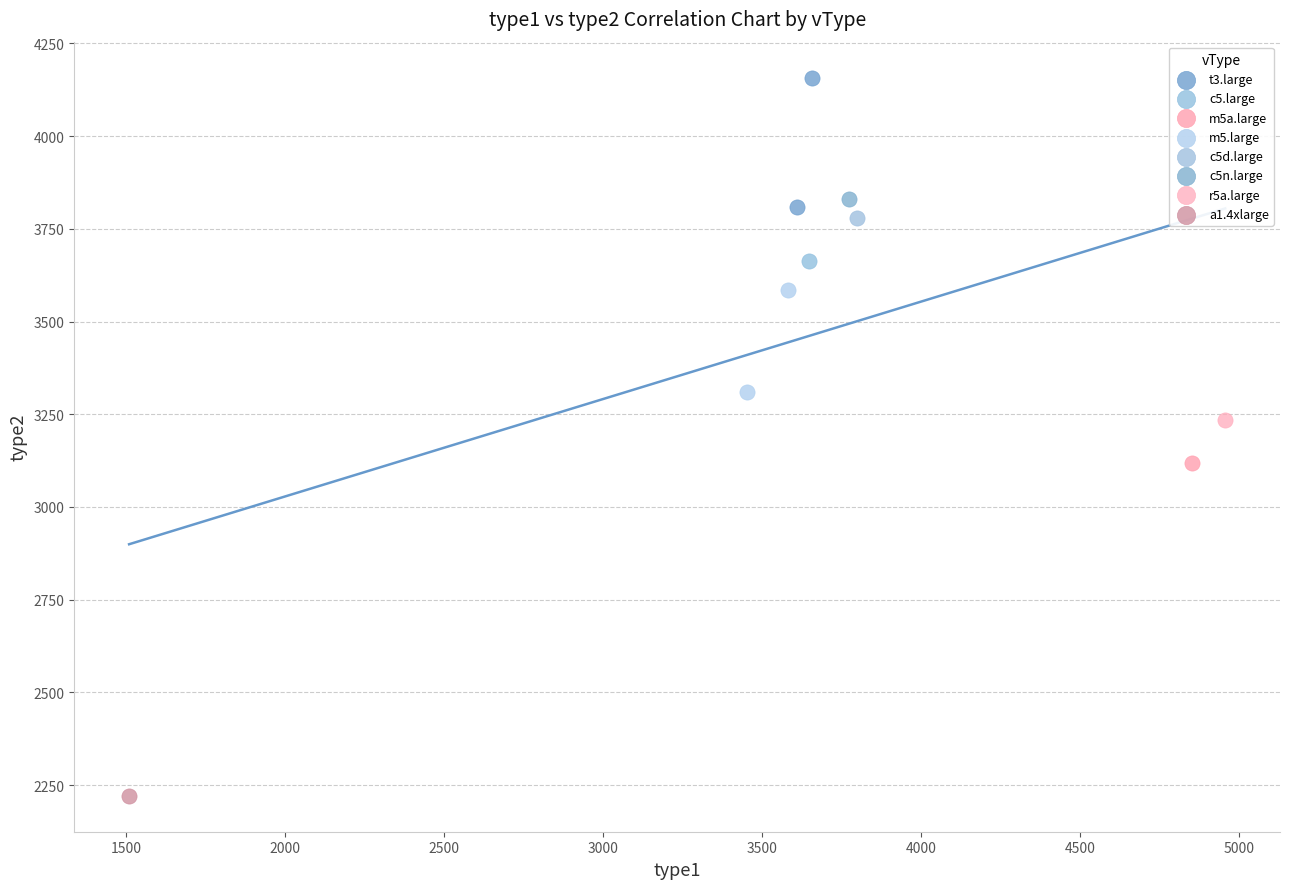

Which series contains the lowest Y value?

a1.4xlarge